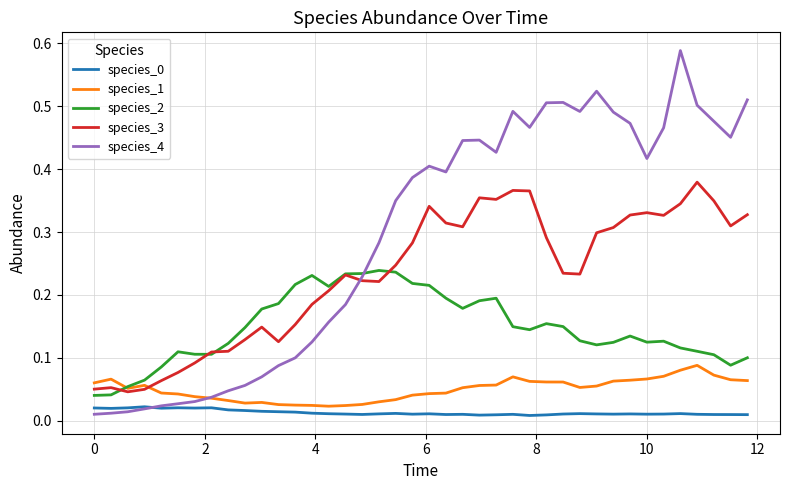

Which series has the largest total across all categories?

species_4